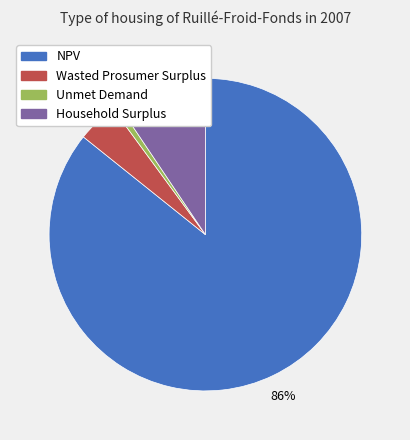

How much of the chart is everything except Household Surplus?

90.6%